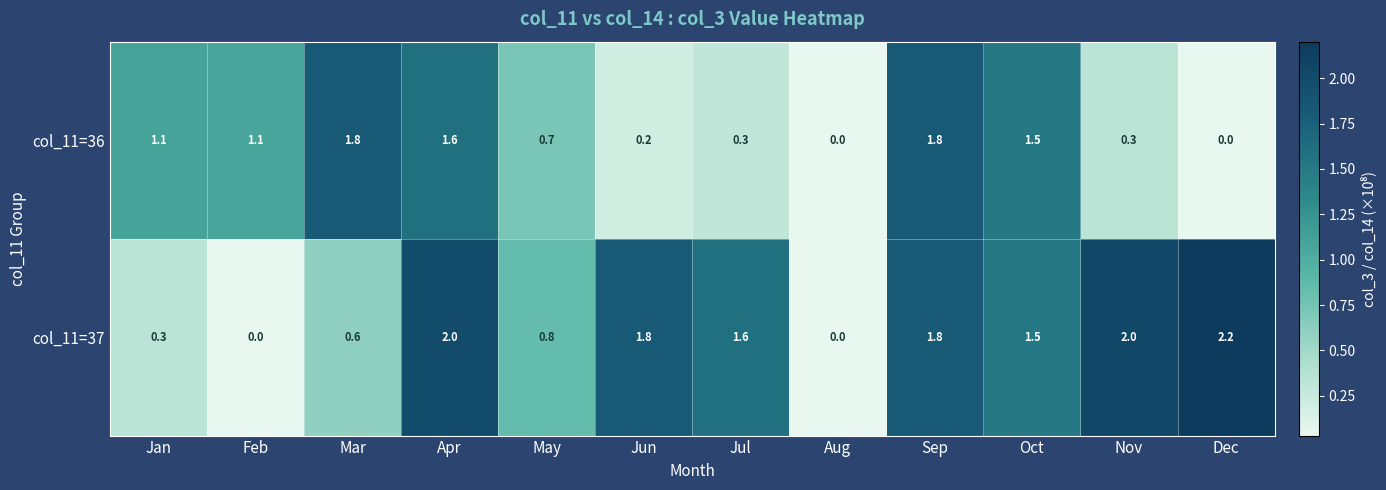

Which series has the largest total across all categories?

col_11=37